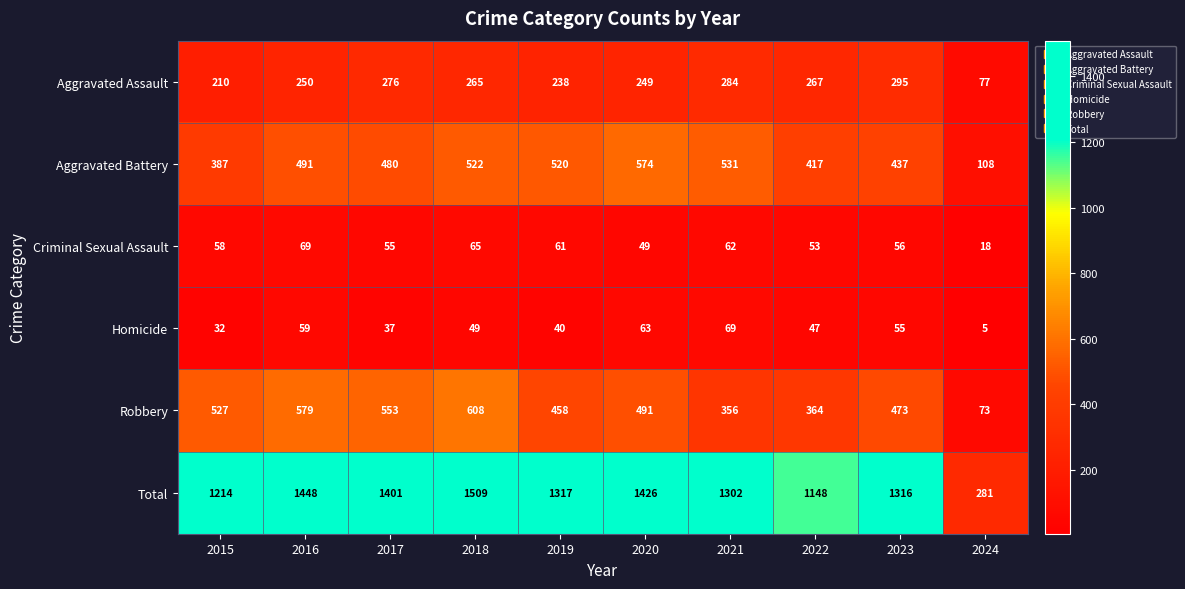

True or false: Homicide has a value of 47 at 2022.

True